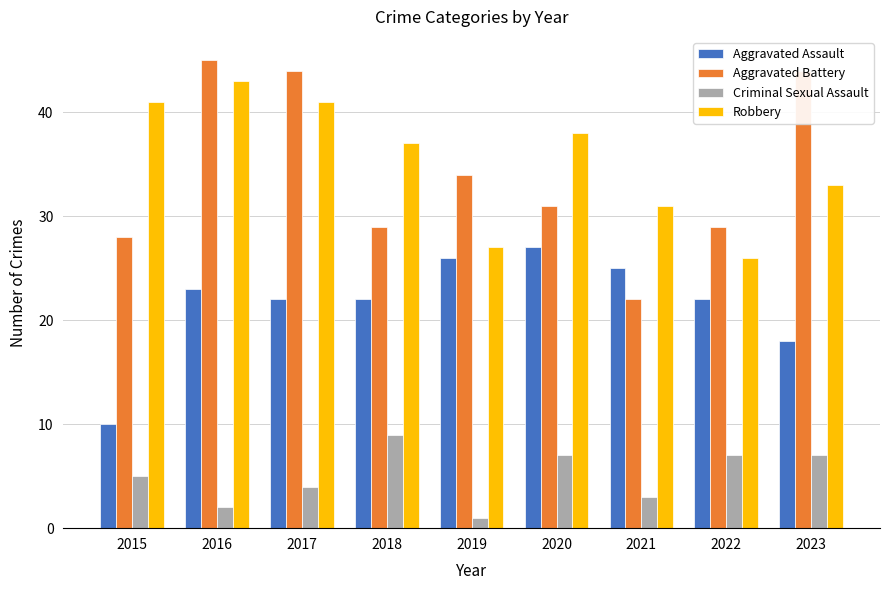

What is the lowest value of the Criminal Sexual Assault series?

1